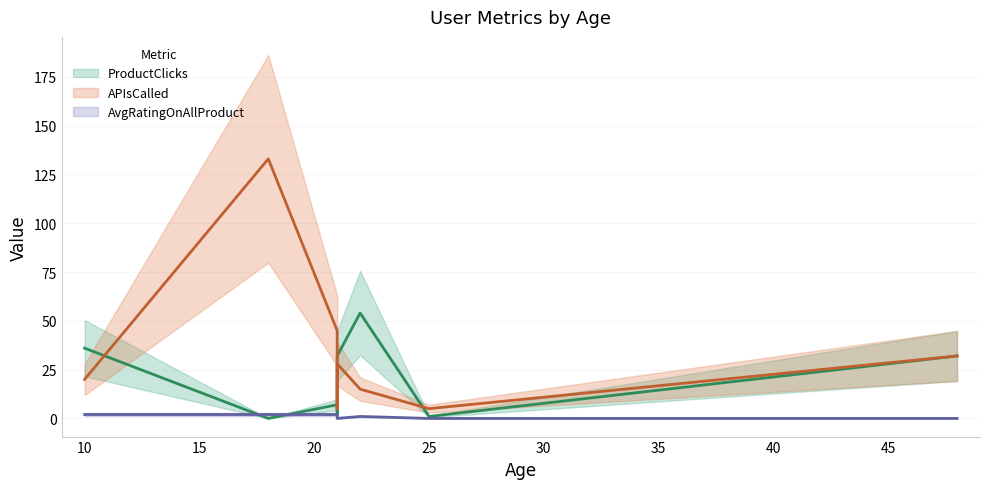

Between 21 and 48, which is larger?

48